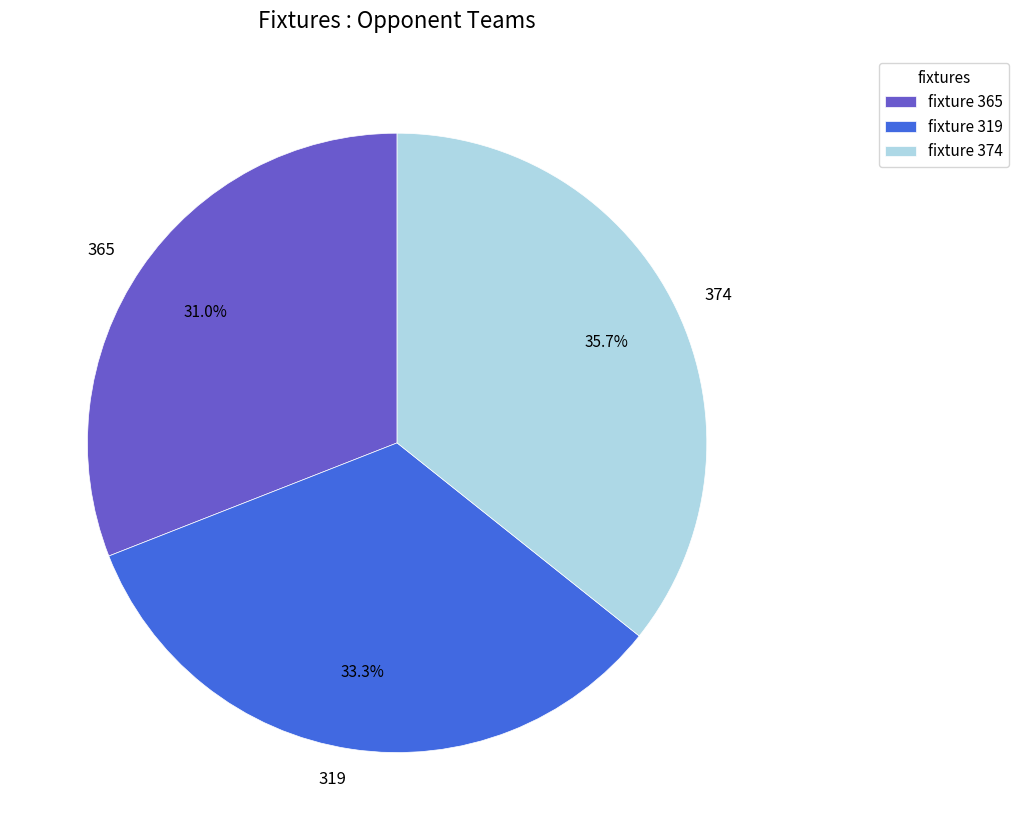

How many segments does this pie chart have?

3